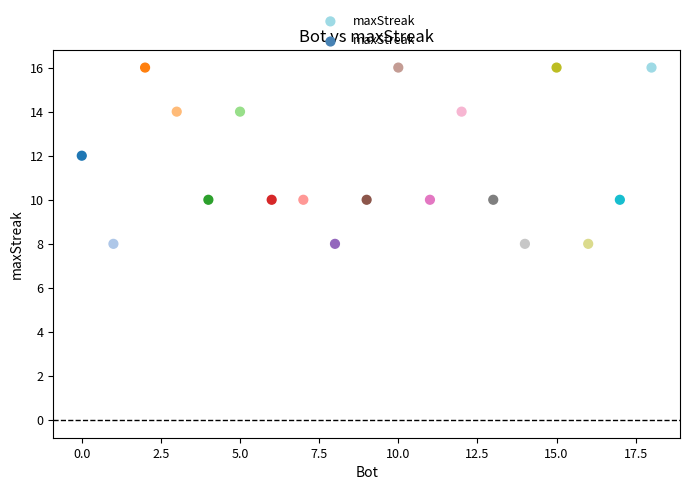

What is the range of Y values (max minus min)?

8